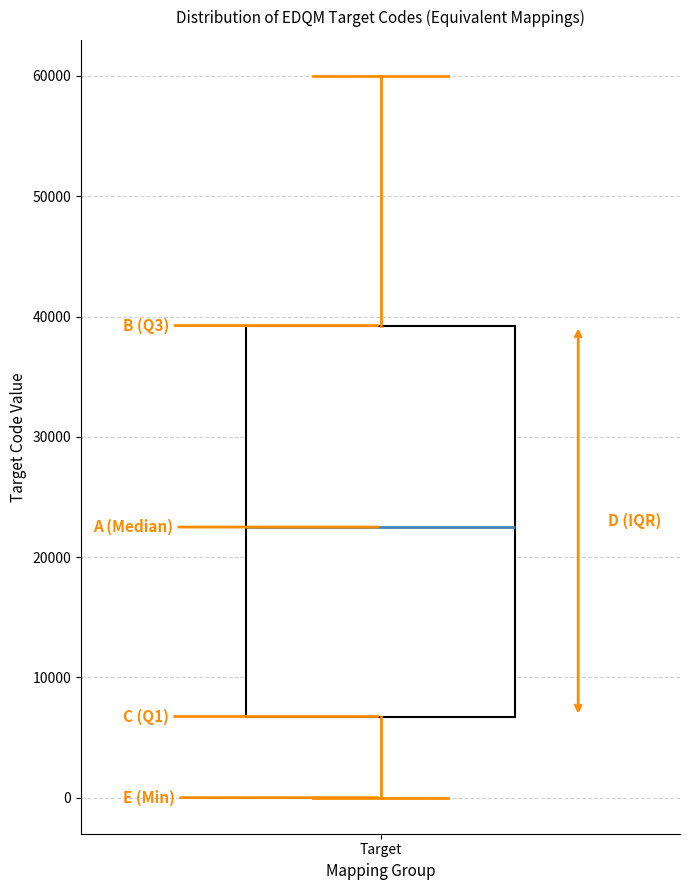

Read this box plot against the y-axis: the position of the median line, the range covered by the box, and the ends of both whiskers. The values are not printed on the chart, so give them approximately, as read against the axis.

median 23000, box 7000 to 39000, whiskers 0 to 60000